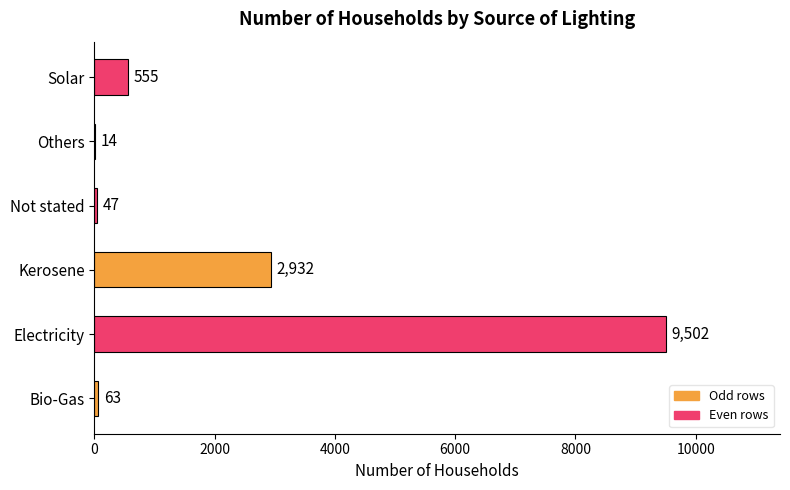

Which label corresponds to the largest value in the chart?

Electricity